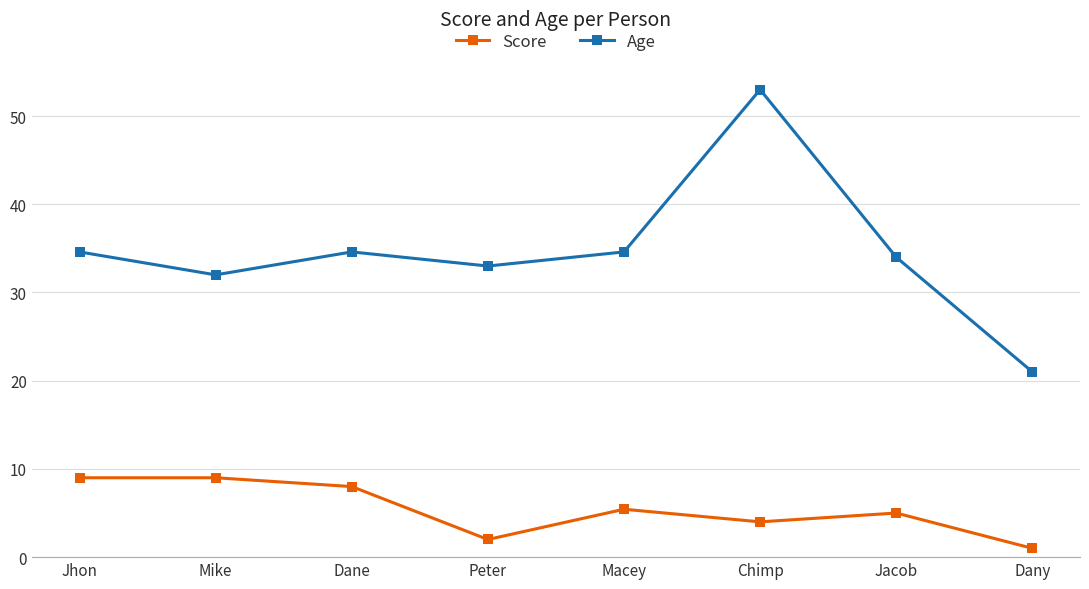

List the series in order of their overall mean, lowest first.

Score, Age